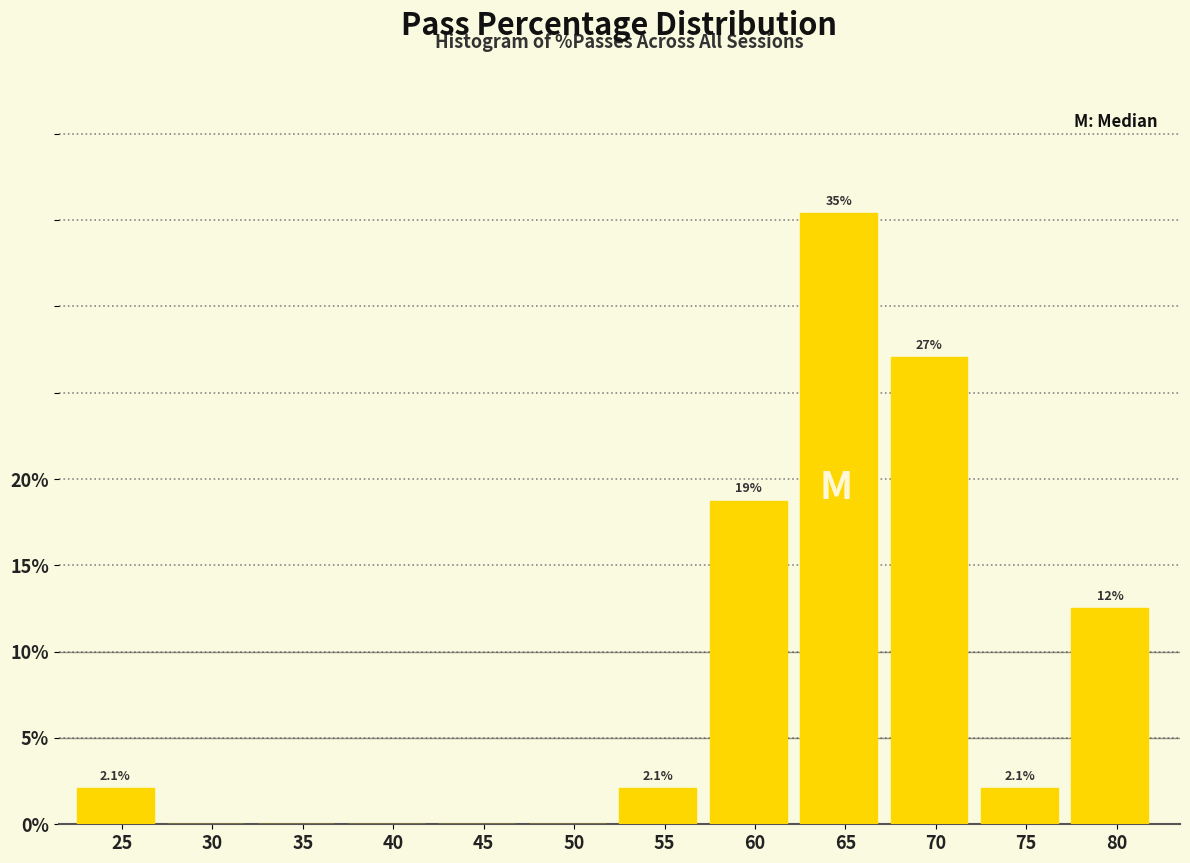

Reading left to right, list all the values displayed in this chart.

25=2.1	30=0.0	35=0.0	40=0.0	45=0.0	50=0.0	55=2.1	60=18.8	65=35.4	70=27.1	75=2.1	80=12.5